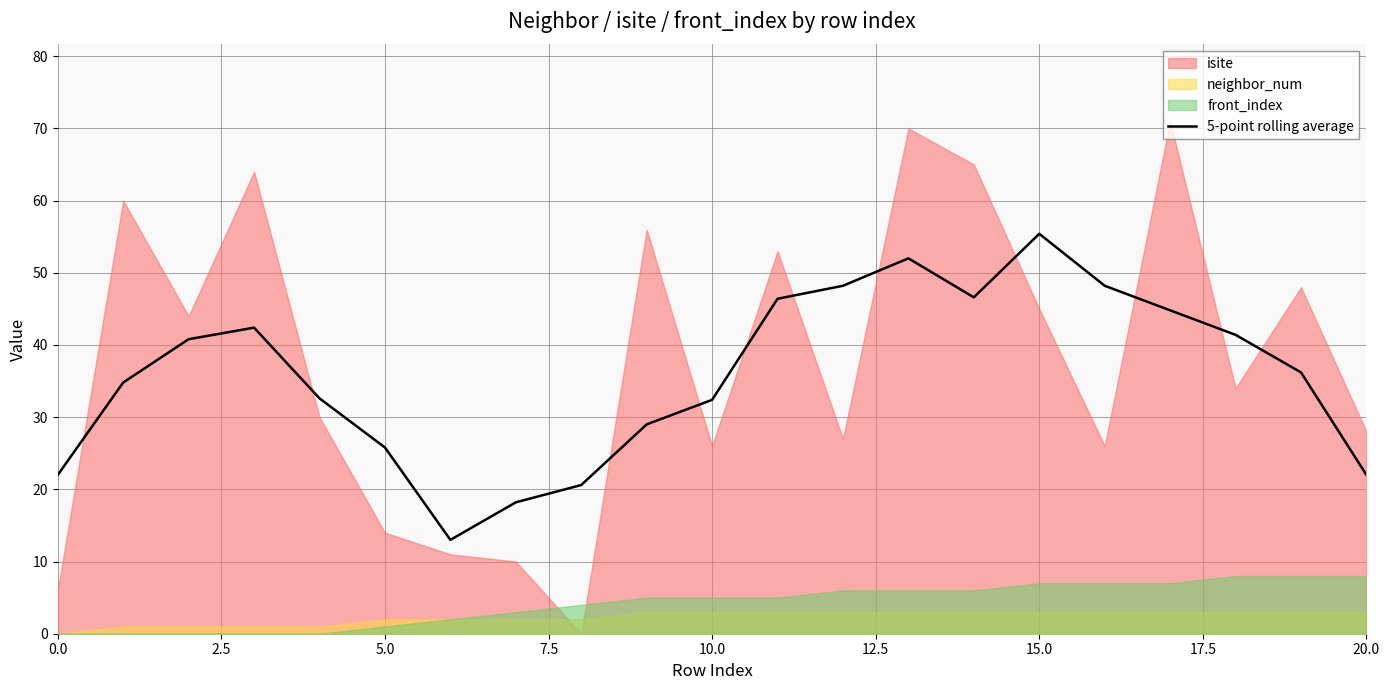

Is it true that 5-point rolling average equals 22.0 at 20.0?

True